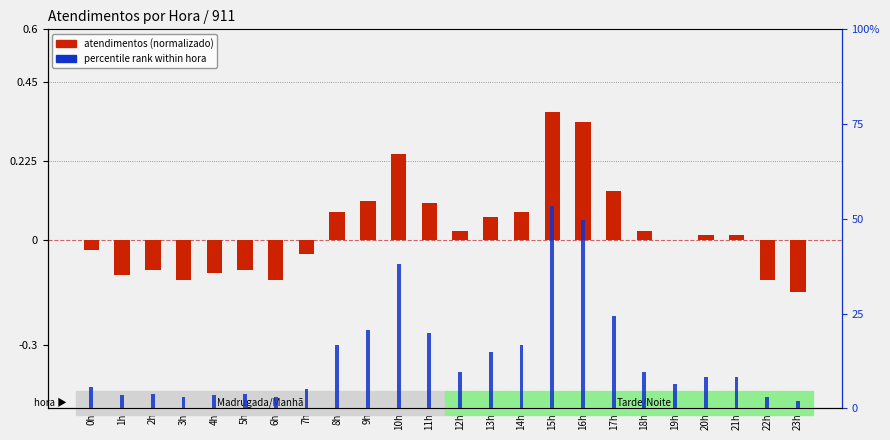

Reading right to left, what are all the values shown in this chart?

atendimentos (normalizado): 23h=-0.1	22h=-0.1	21h=0.0	20h=0.0	19h=0.0	18h=0.0	17h=0.1	16h=0.3	15h=0.4	14h=0.1	13h=0.1	12h=0.0	11h=0.1	10h=0.2	9h=0.1	8h=0.1	7h=-0.0	6h=-0.1	5h=-0.1	4h=-0.1	3h=-0.1	2h=-0.1	1h=-0.1	0h=-0.0
percentile rank within hora: 23h=0.0	22h=0.0	21h=0.1	20h=0.1	19h=0.1	18h=0.1	17h=0.2	16h=0.5	15h=0.5	14h=0.2	13h=0.1	12h=0.1	11h=0.2	10h=0.4	9h=0.2	8h=0.2	7h=0.1	6h=0.0	5h=0.0	4h=0.0	3h=0.0	2h=0.0	1h=0.0	0h=0.1